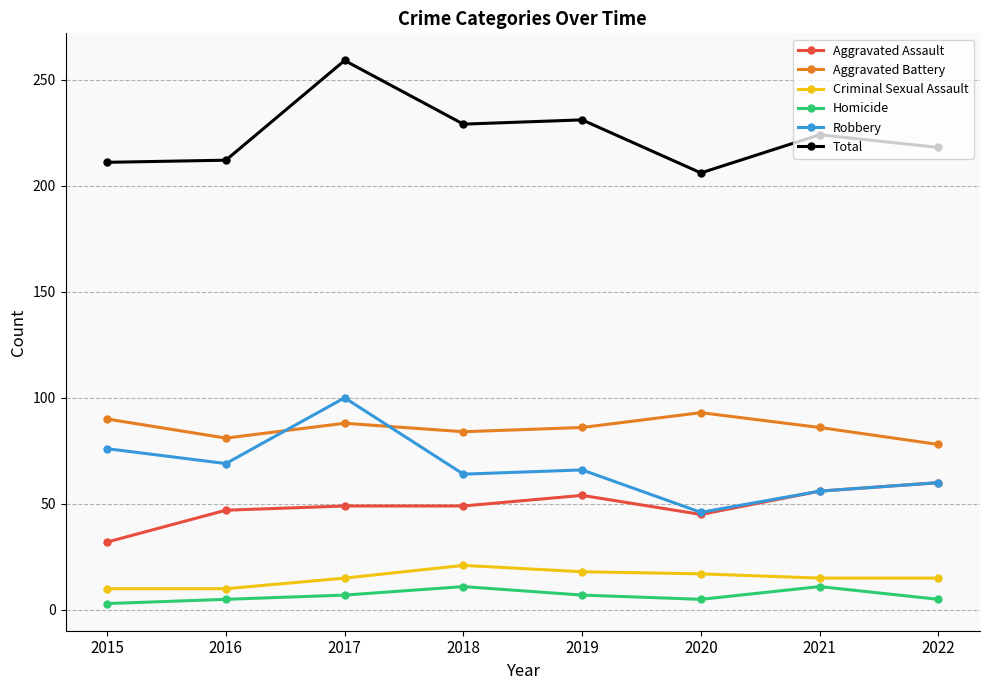

Read the Criminal Sexual Assault value at 2019.

18